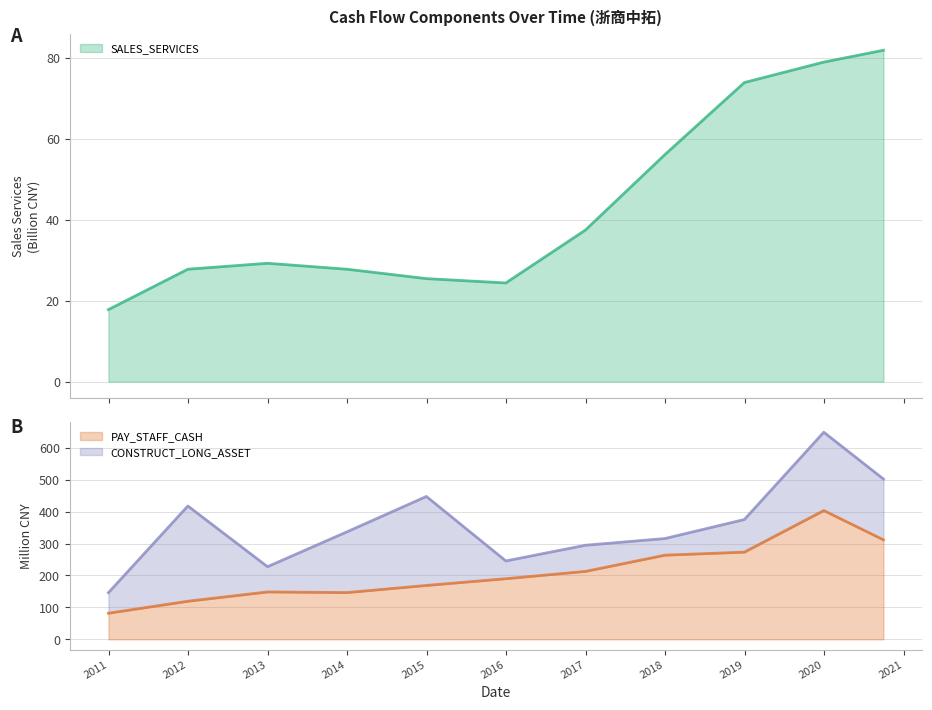

True or false: PAY_STAFF_CASH has a value of 212.9 at 2016-12-31.

True